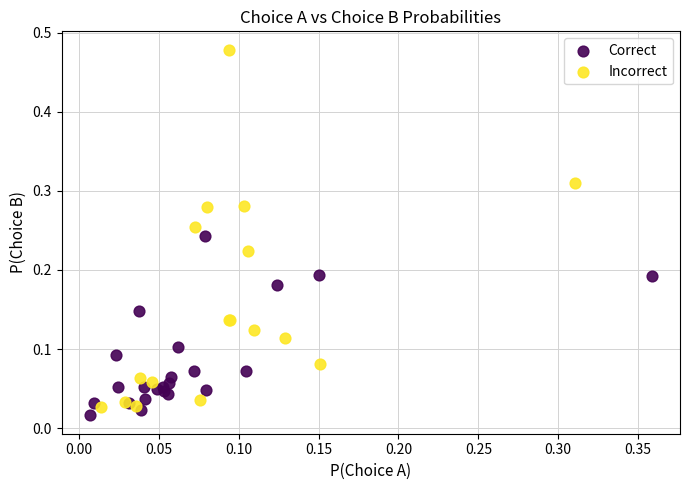

What are all the series names shown in the legend?

Correct, Incorrect